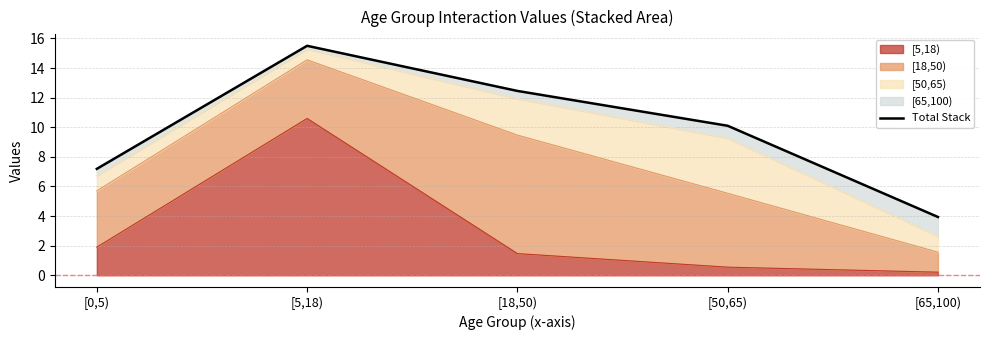

What is the label of the 1st point from the right?

[65,100)